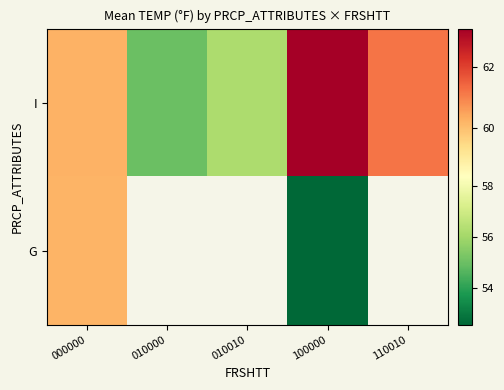

What is the total value across all series at 100000?

115.8